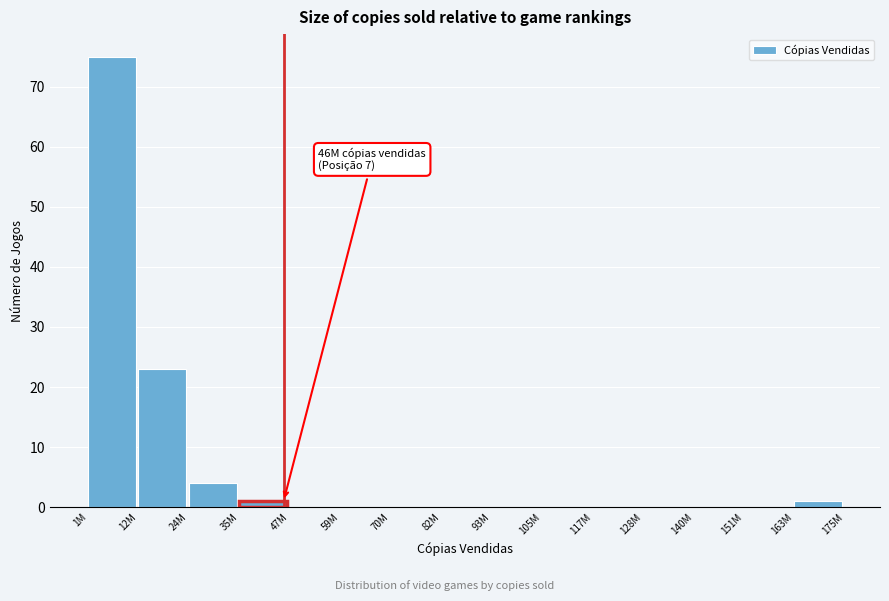

Reading left to right, what are all the values shown in this chart?

1M=75	12M=23	24M=4	35M=1	47M=0	59M=0	70M=0	82M=0	93M=0	105M=0	117M=0	128M=0	140M=0	151M=0	163M=1